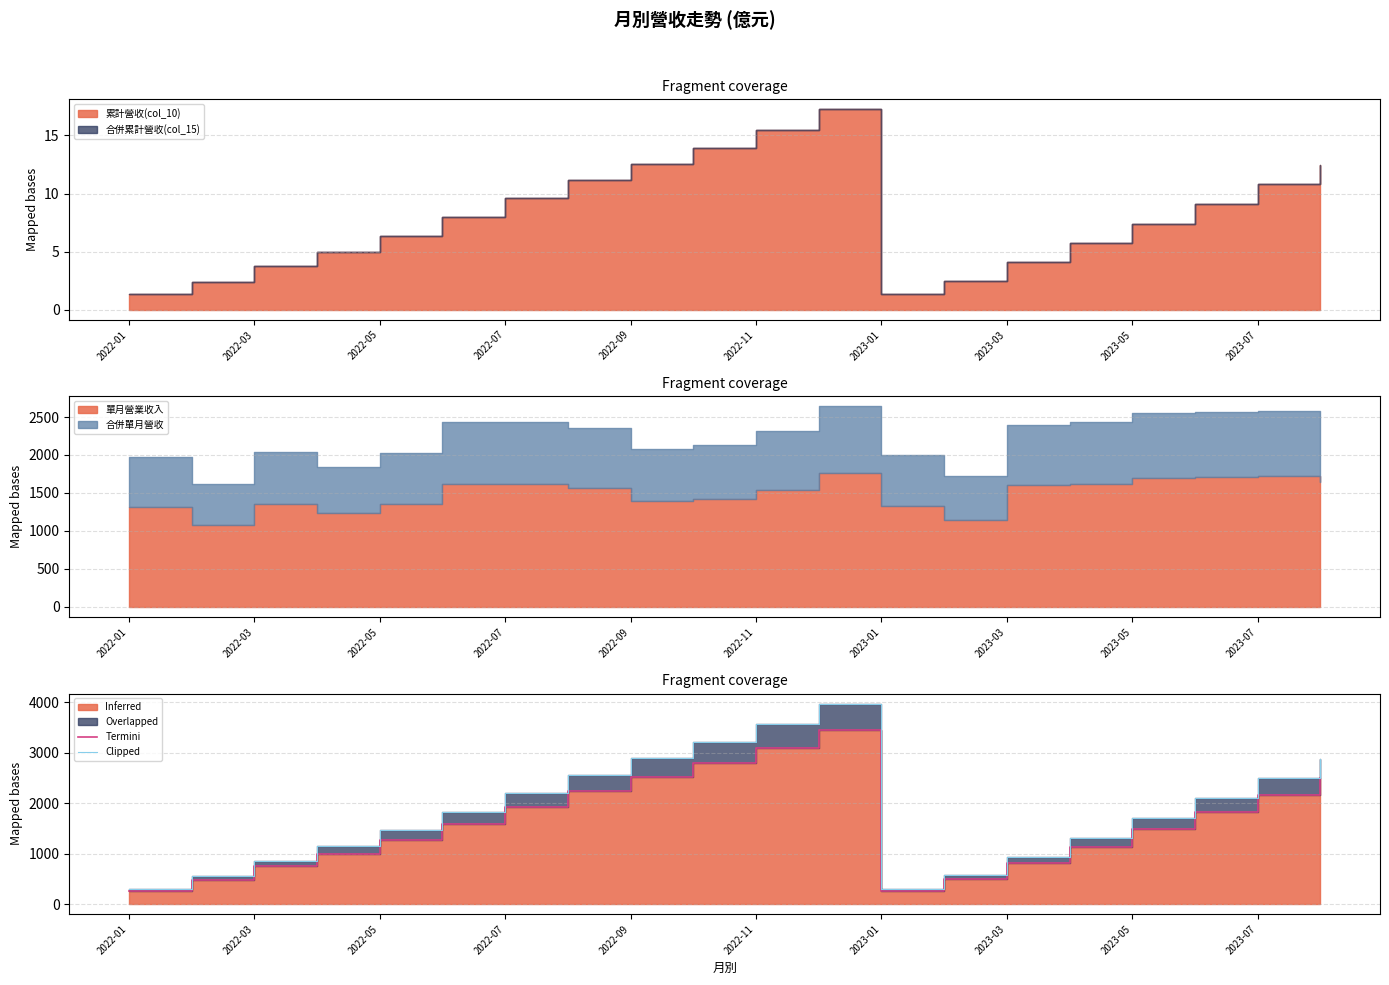

How many lines are shown in the chart?

2